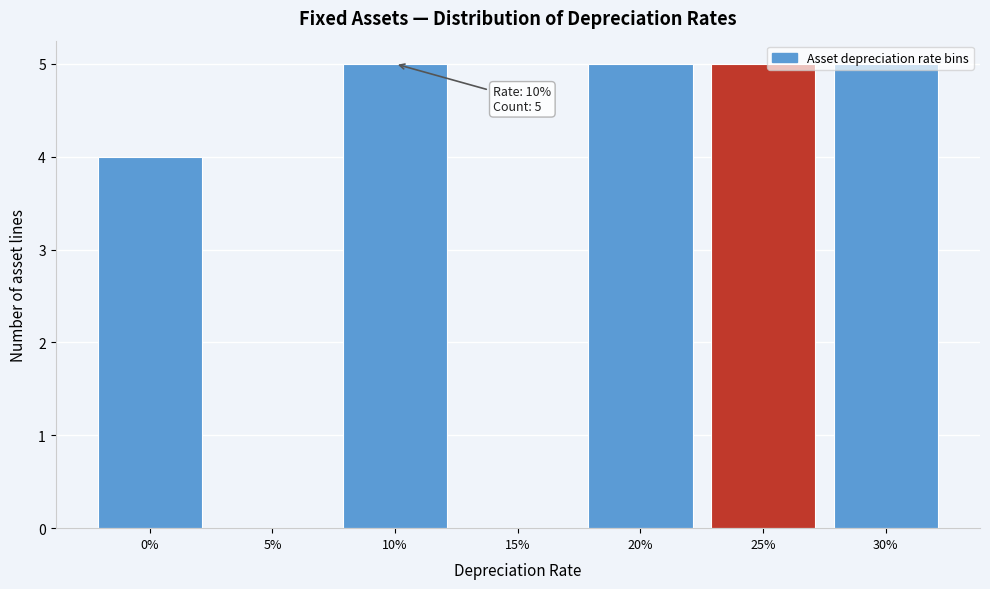

True or false: the data shows 9 at 10%.

False